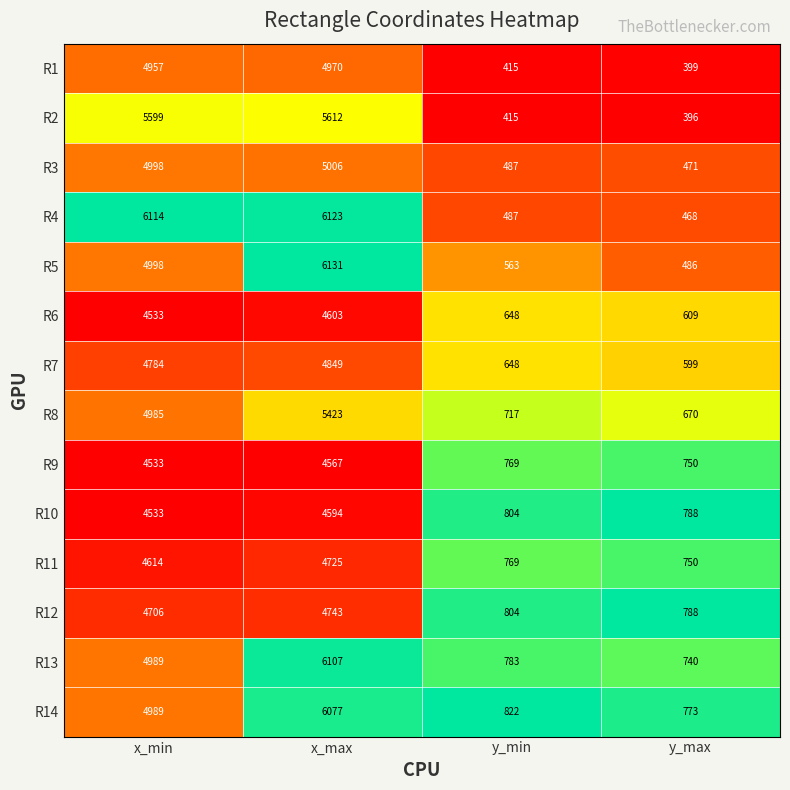

The R3 series shows 2381 at x_max. True or false?

False